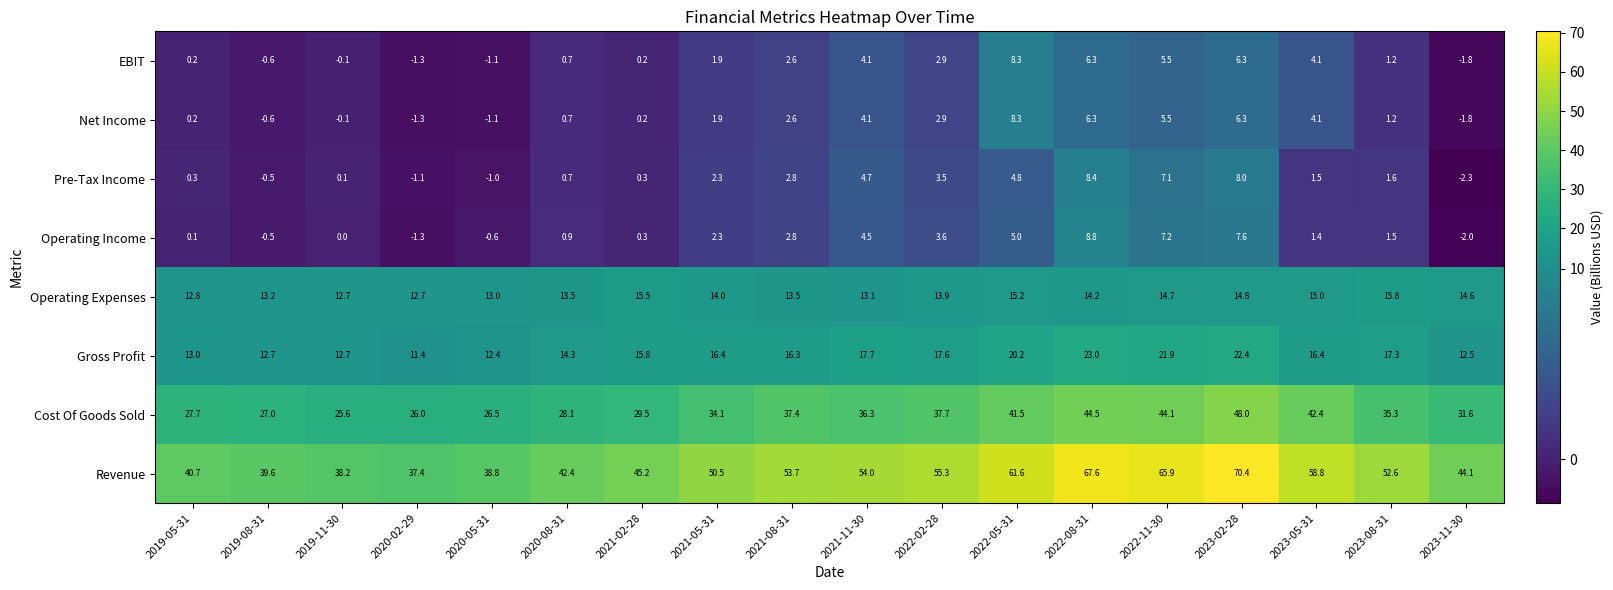

Between 2020-05-31 and 2022-08-31, which series saw the biggest shift?

Revenue